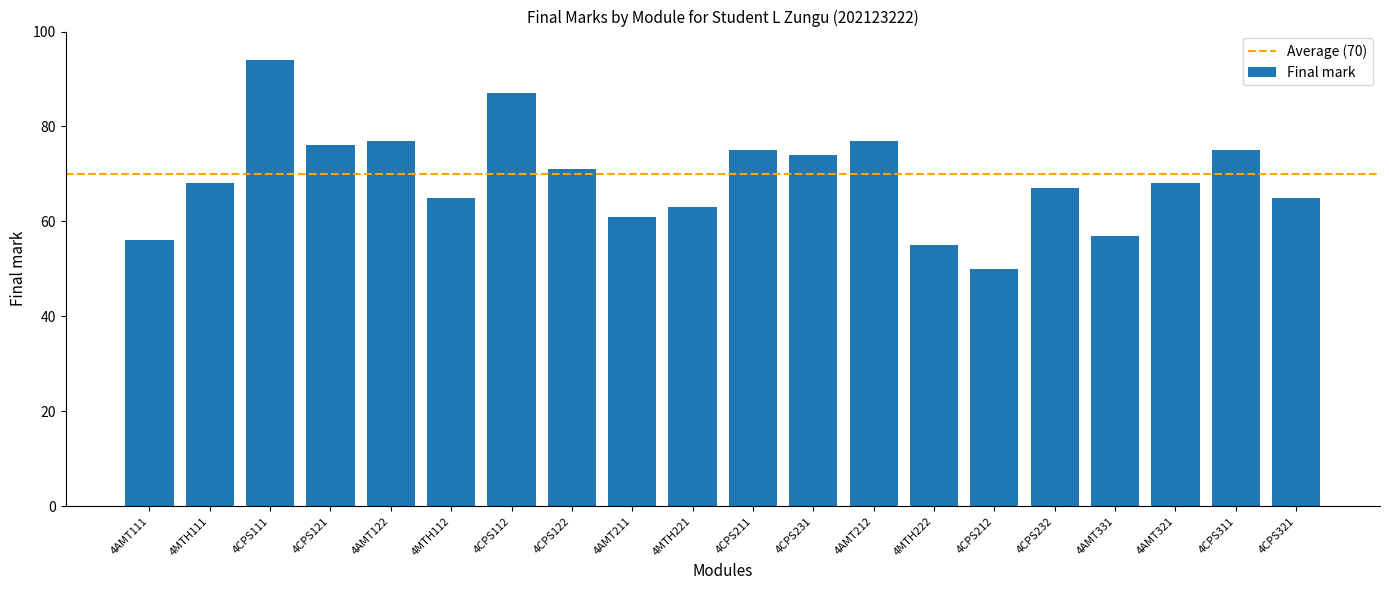

Reading left to right, what are all the values shown in this chart?

4AMT111=56	4MTH111=68	4CPS111=94	4CPS121=76	4AMT122=77	4MTH112=65	4CPS112=87	4CPS122=71	4AMT211=61	4MTH221=63	4CPS211=75	4CPS231=74	4AMT212=77	4MTH222=55	4CPS212=50	4CPS232=67	4AMT331=57	4AMT321=68	4CPS311=75	4CPS321=65